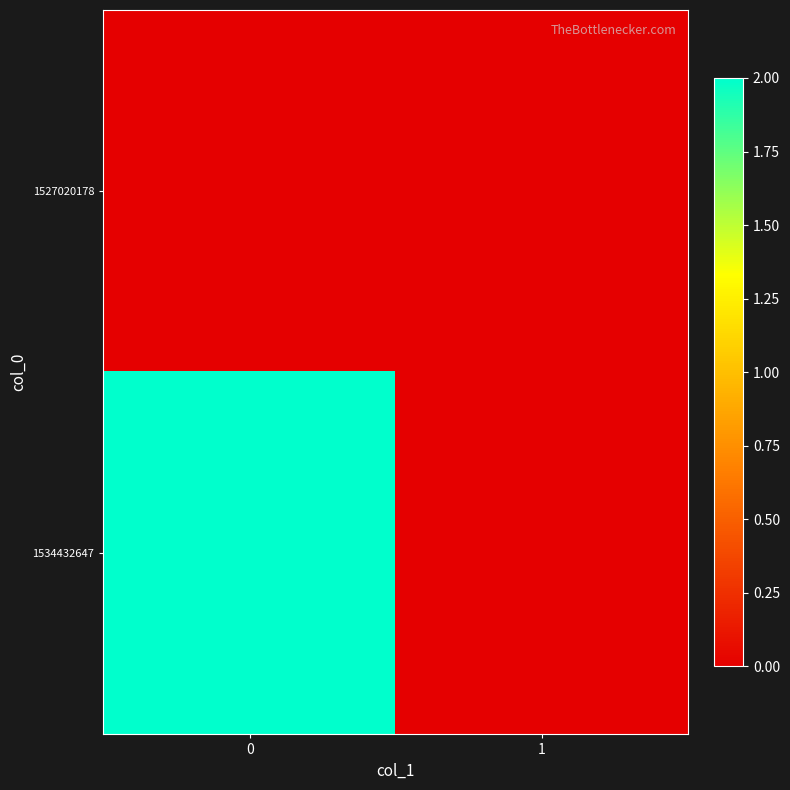

Reading right to left, what are all the values shown in this chart?

1527020178: 1=0	0=0
1534432647: 1=0	0=2